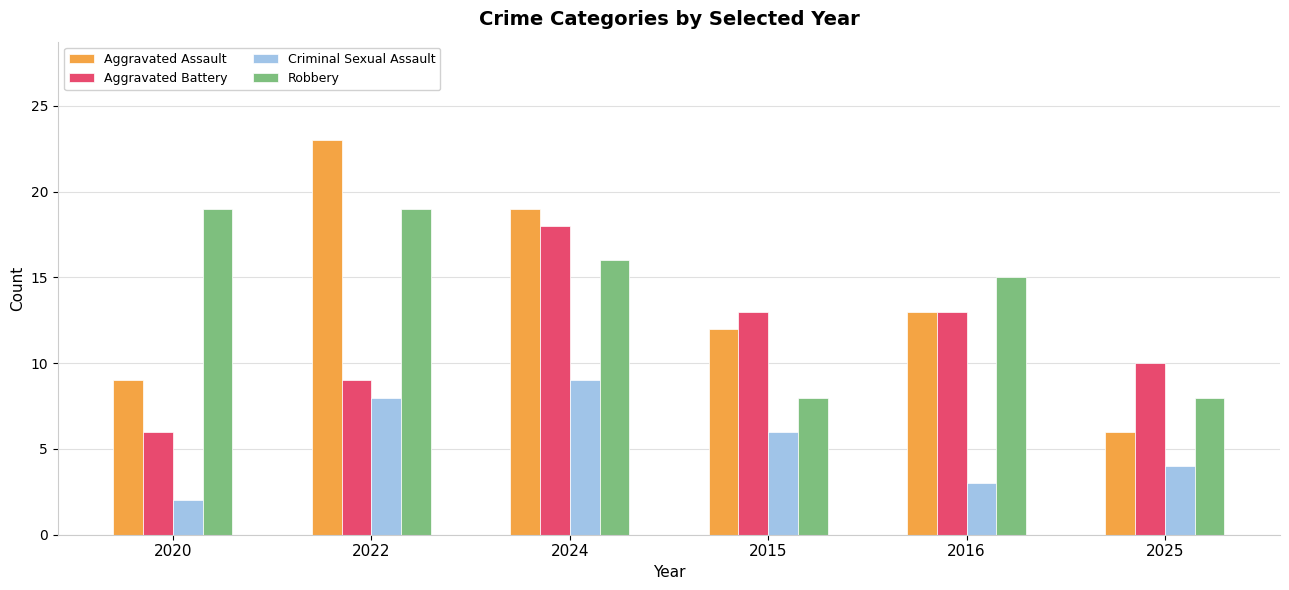

What are all the series names shown in the legend?

Aggravated Assault, Aggravated Battery, Criminal Sexual Assault, Robbery